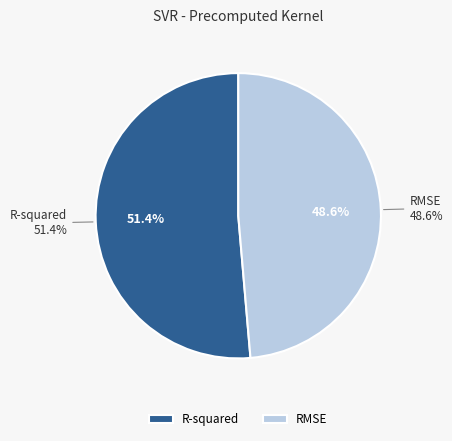

What is the majority slice?

R-squared